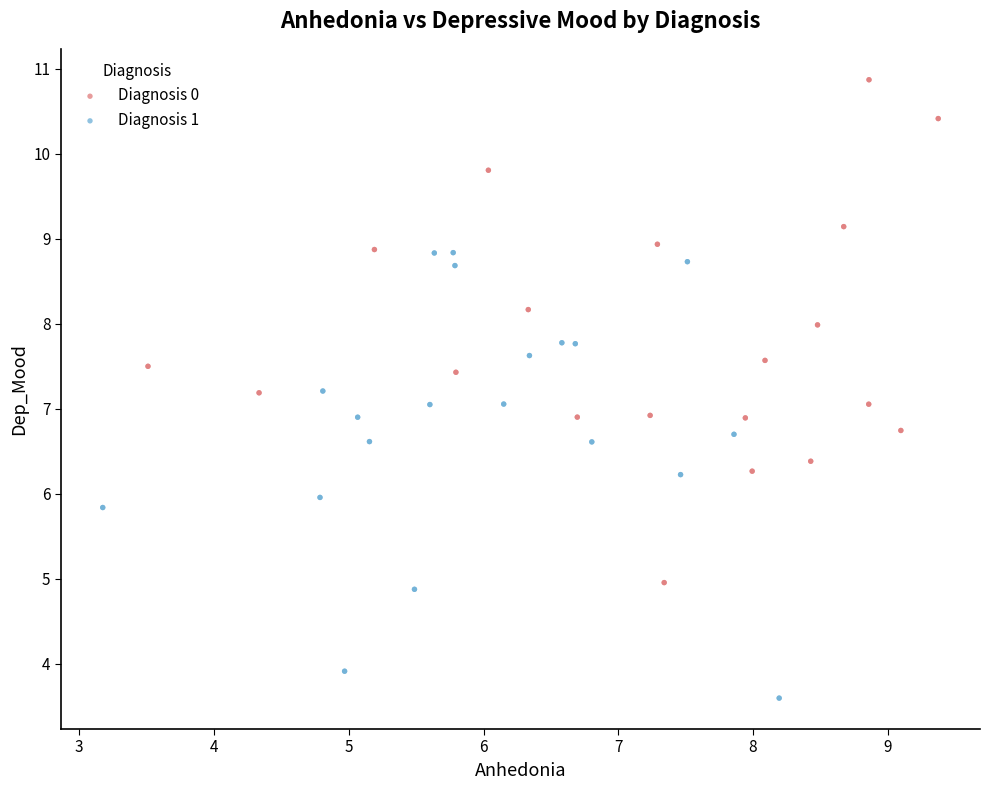

Which series has the largest Y range (max minus min)?

Diagnosis 0